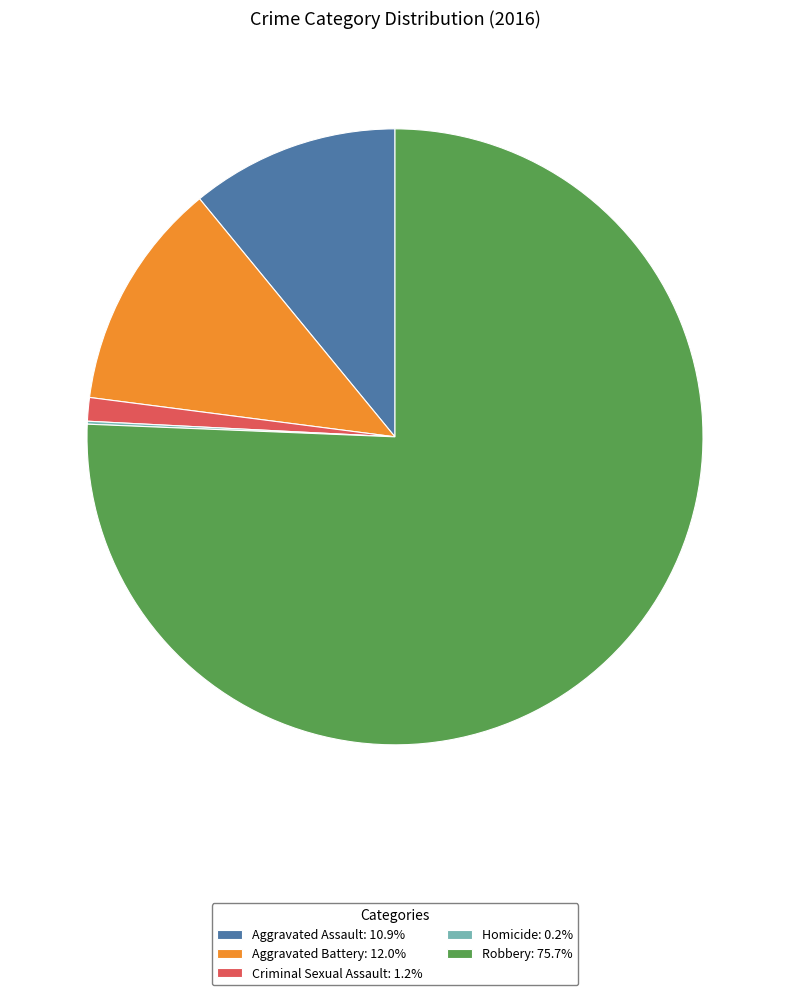

Is there a majority slice in this chart?

Yes